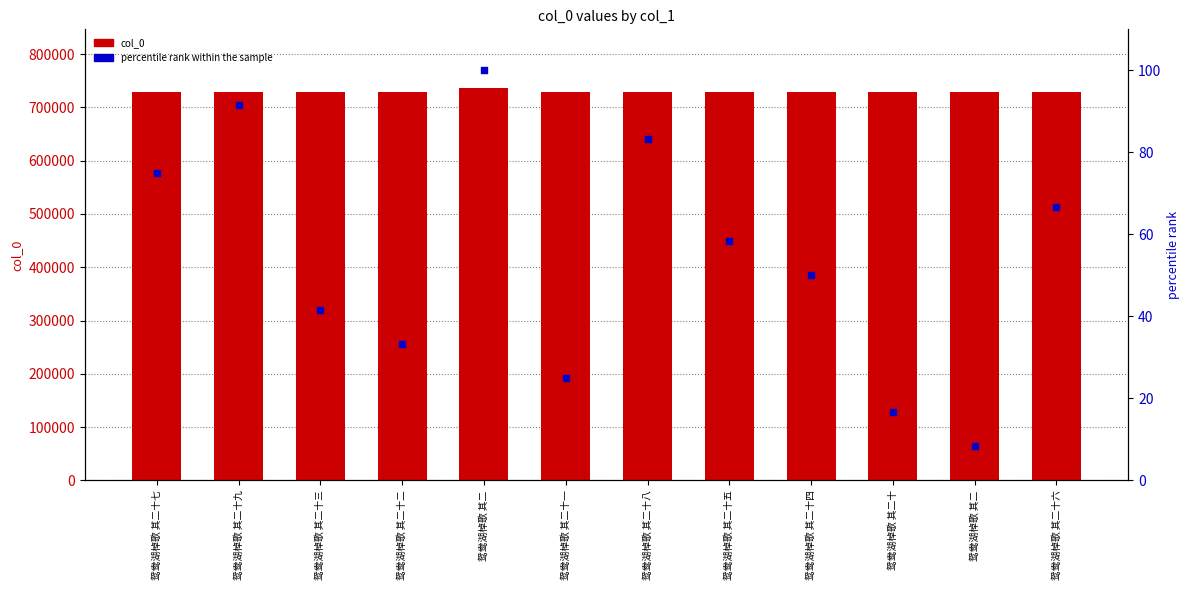

What is the total value across all series at 鸳鸯湖棹歌 其二十?

727954.7